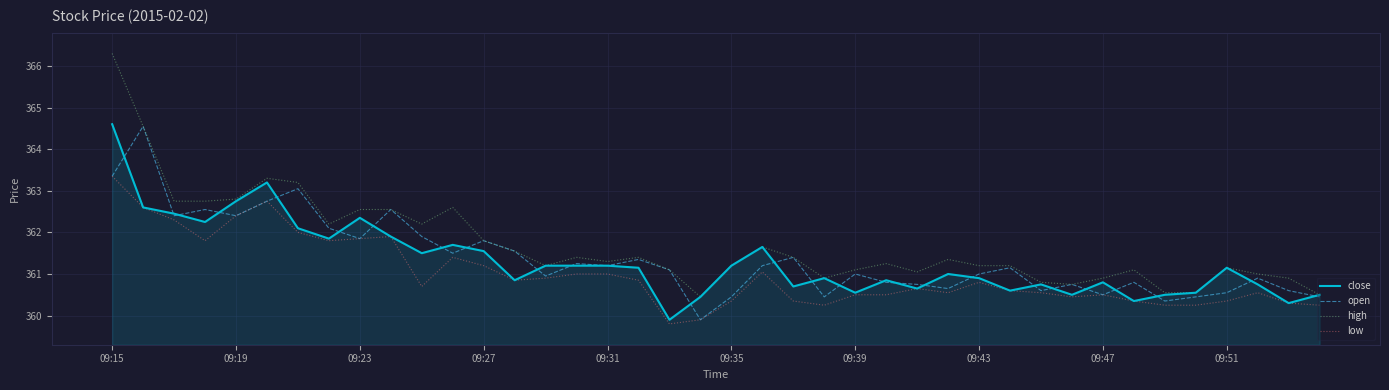

At how many categories does at least one series exceed 359?

40